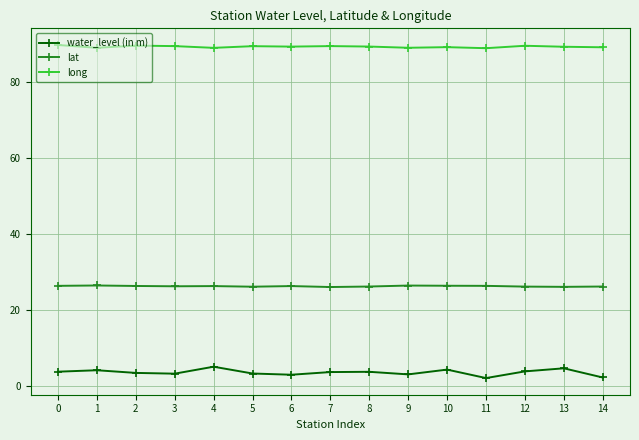

The value of water_level (in m) at 12 is 3.8. True or false?

True